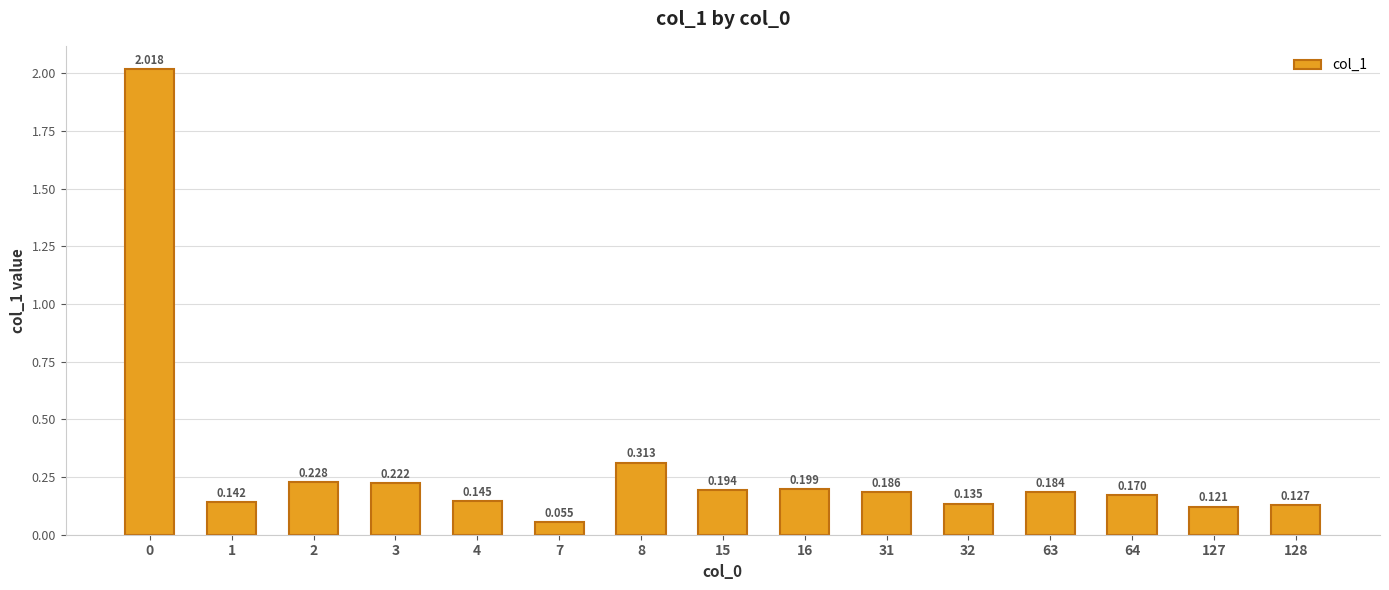

What is the difference between the maximum and minimum values?

2.0